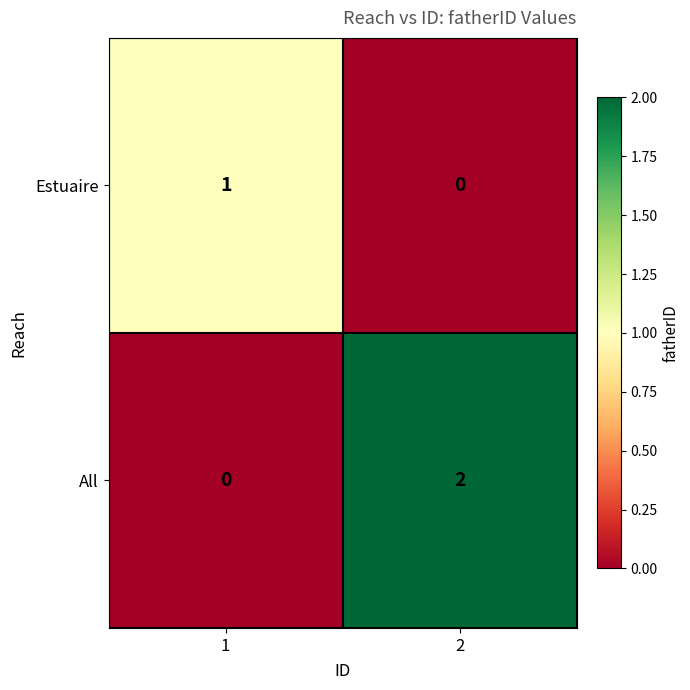

What is the spread (max minus min) of values at 2?

2